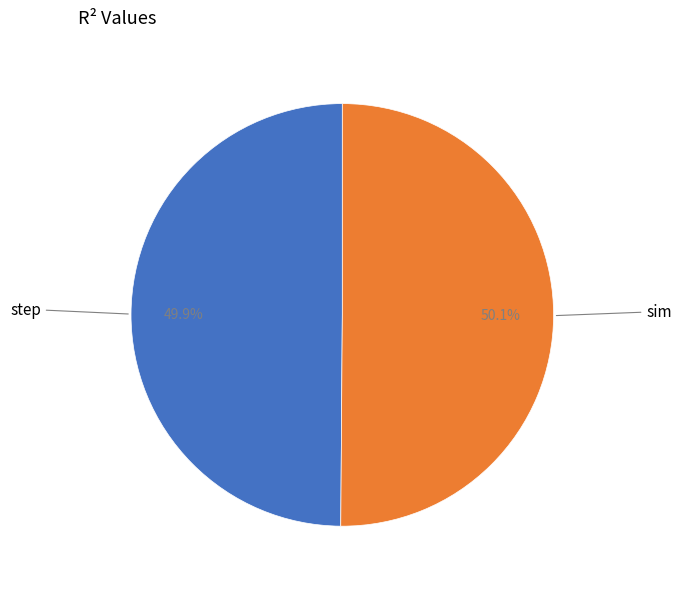

Is there a majority slice in this chart?

Yes